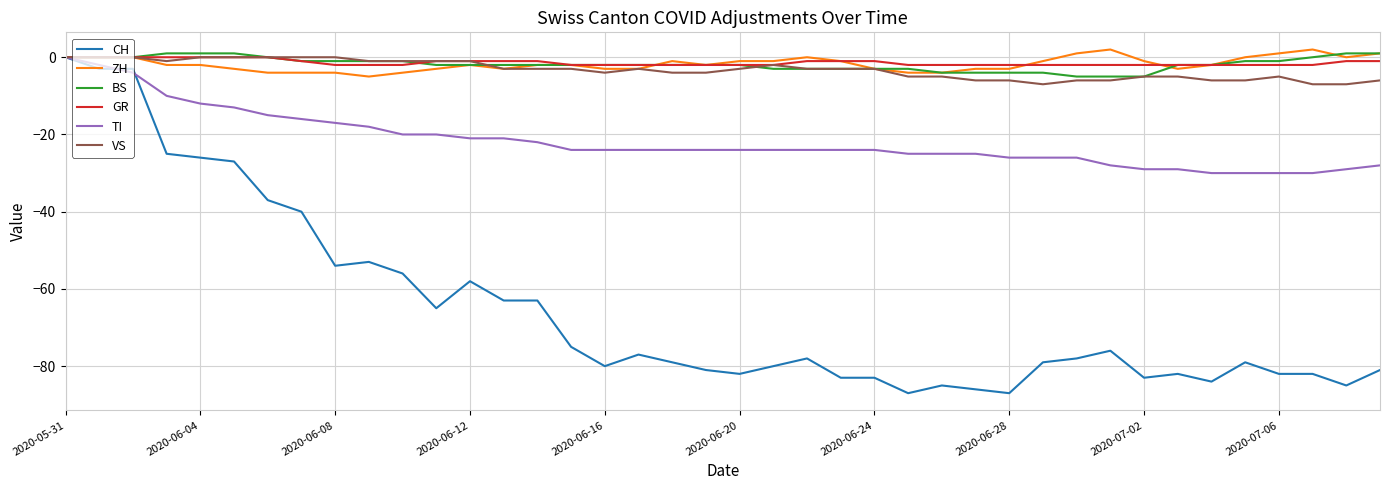

Reading left to right, extract all data points from this chart.

CH: 0	-3	-3	-25	-26	-27	-37	-40	-54	-53	-56	-65	-58	-63	-63	-75	-80	-77	-79	-81	-82	-80	-78	-83	-83	-87	-85	-86	-87	-79	-78	-76	-83	-82	-84	-79	-82	-82	-85	-81
ZH: 0	0	0	-2	-2	-3	-4	-4	-4	-5	-4	-3	-2	-3	-2	-2	-3	-3	-1	-2	-1	-1	0	-1	-3	-4	-4	-3	-3	-1	1	2	-1	-3	-2	0	1	2	0	1
BS: 0	0	0	1	1	1	0	-1	-1	-1	-1	-2	-2	-2	-2	-2	-2	-2	-2	-2	-2	-3	-3	-3	-3	-3	-4	-4	-4	-4	-5	-5	-5	-2	-2	-1	-1	0	1	1
GR: 0	0	0	0	0	0	0	-1	-2	-2	-2	-1	-1	-1	-1	-2	-2	-2	-2	-2	-2	-2	-1	-1	-1	-2	-2	-2	-2	-2	-2	-2	-2	-2	-2	-2	-2	-2	-1	-1
TI: 0	-2	-4	-10	-12	-13	-15	-16	-17	-18	-20	-20	-21	-21	-22	-24	-24	-24	-24	-24	-24	-24	-24	-24	-24	-25	-25	-25	-26	-26	-26	-28	-29	-29	-30	-30	-30	-30	-29	-28
VS: 0	0	0	-1	0	0	0	0	0	-1	-1	-1	-1	-3	-3	-3	-4	-3	-4	-4	-3	-2	-3	-3	-3	-5	-5	-6	-6	-7	-6	-6	-5	-5	-6	-6	-5	-7	-7	-6